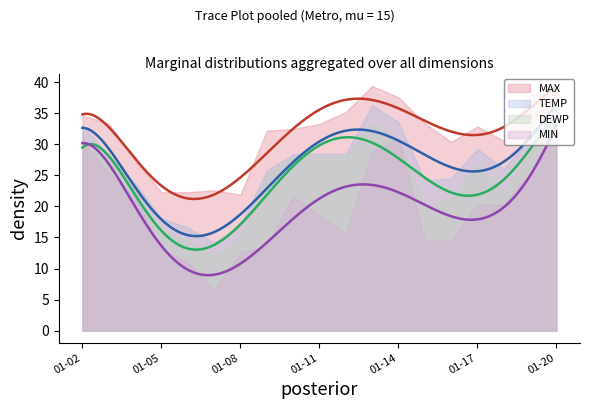

How many categories are shown in the chart?

19